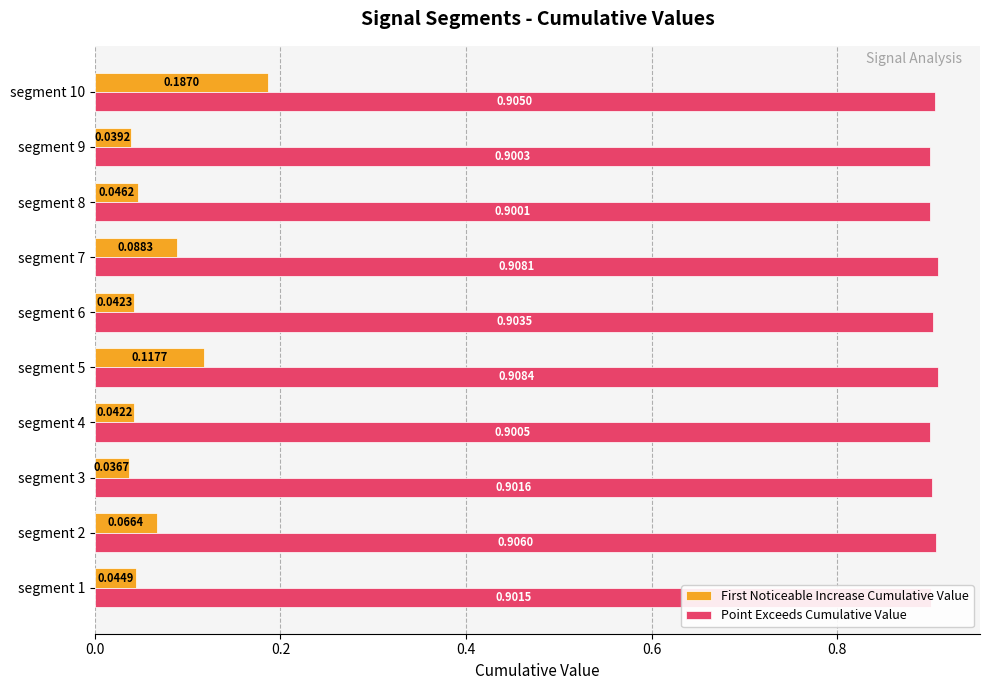

Which series has the widest spread of values?

First Noticeable Increase Cumulative Value